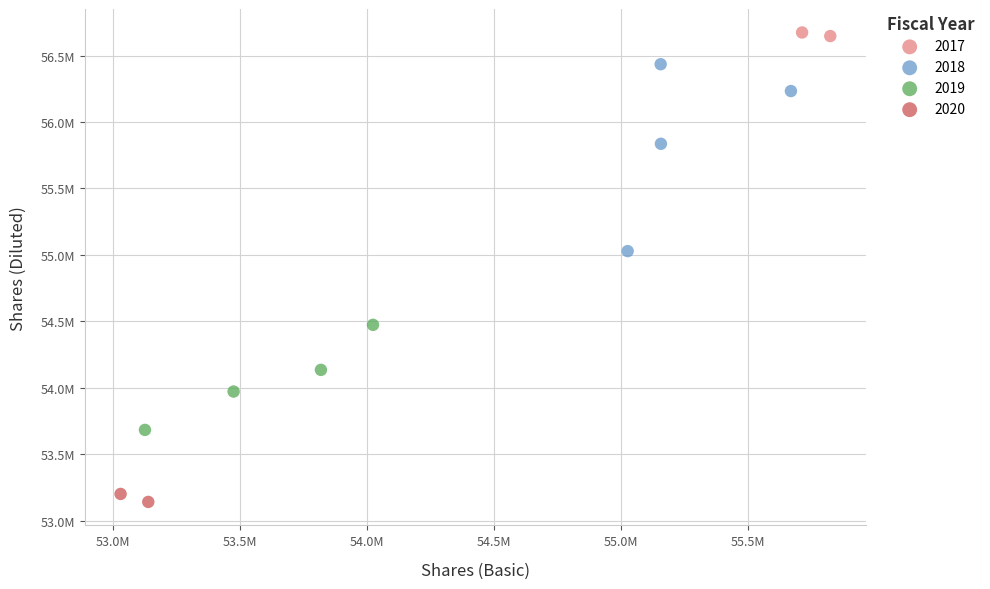

What are all the series names shown in the legend?

2017, 2018, 2019, 2020